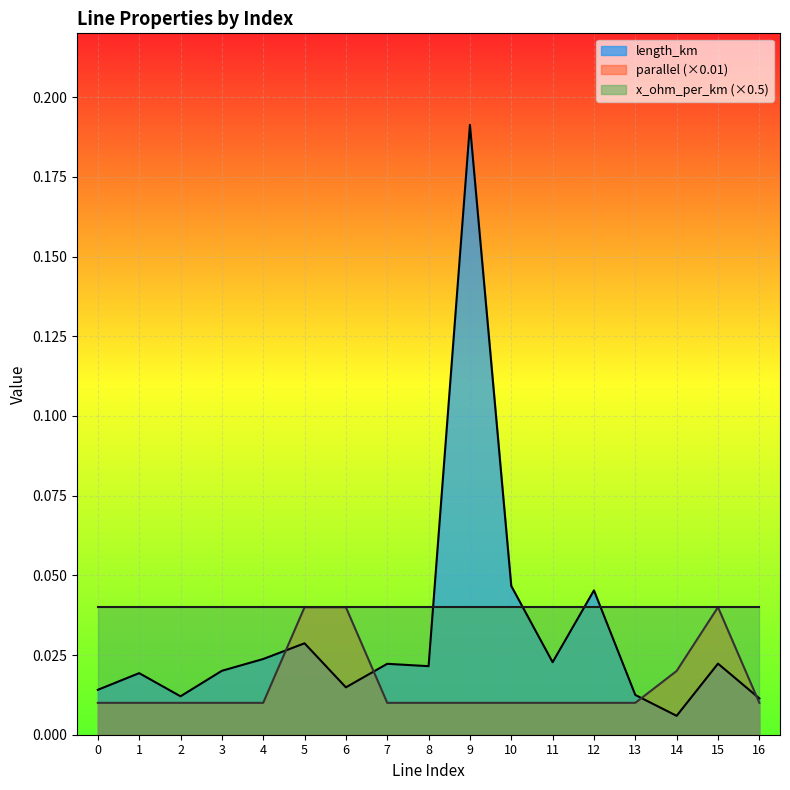

How many distinct data groups are displayed?

3